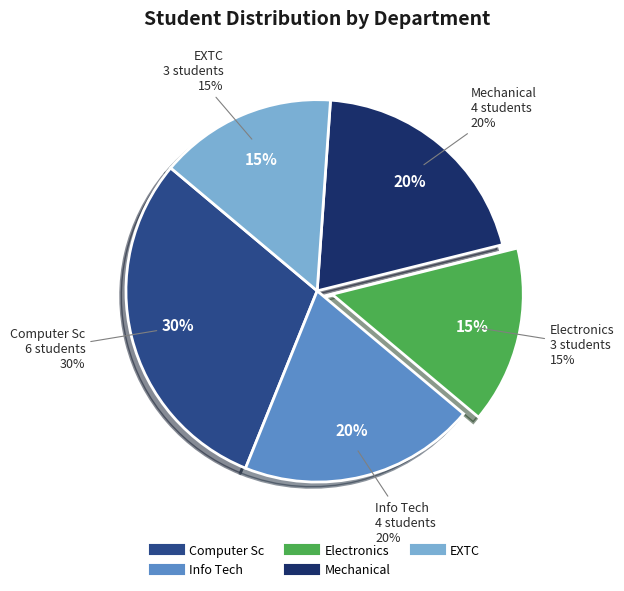

To the nearest percent, what is the difference between the largest and smallest slice percentages?

15%